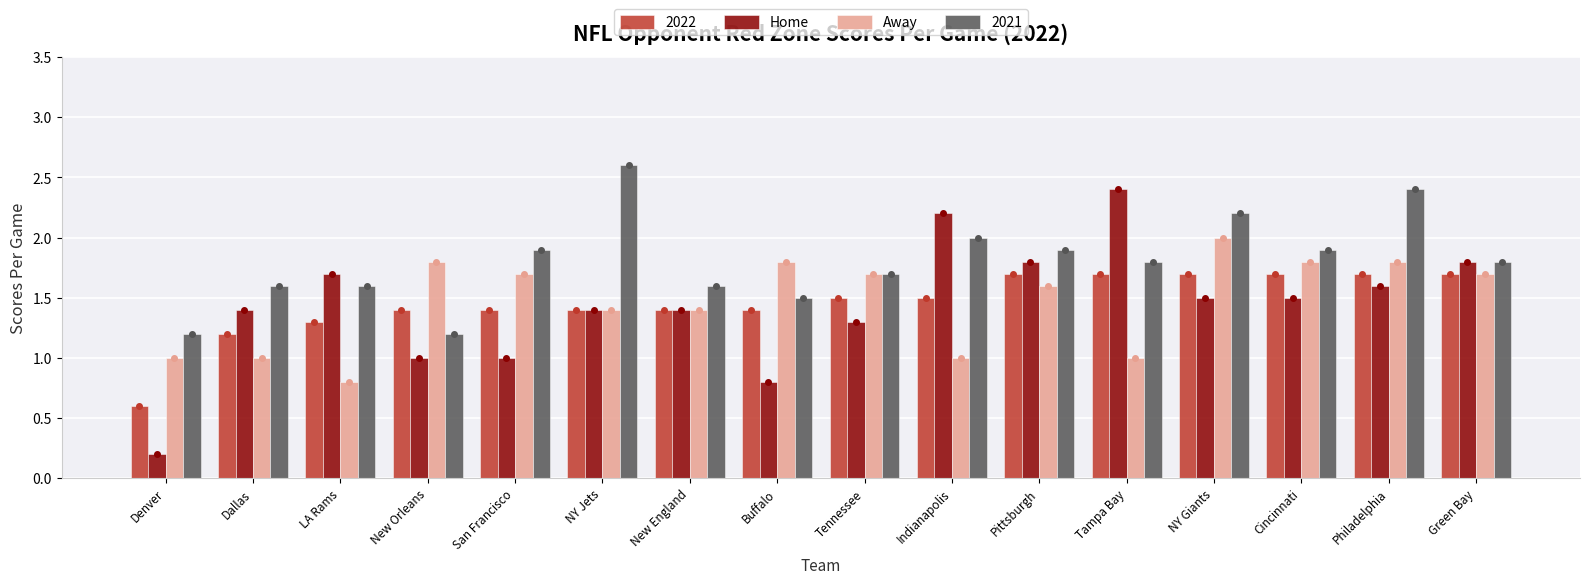

Which series changed the most between Tennessee and Philadelphia?

2021